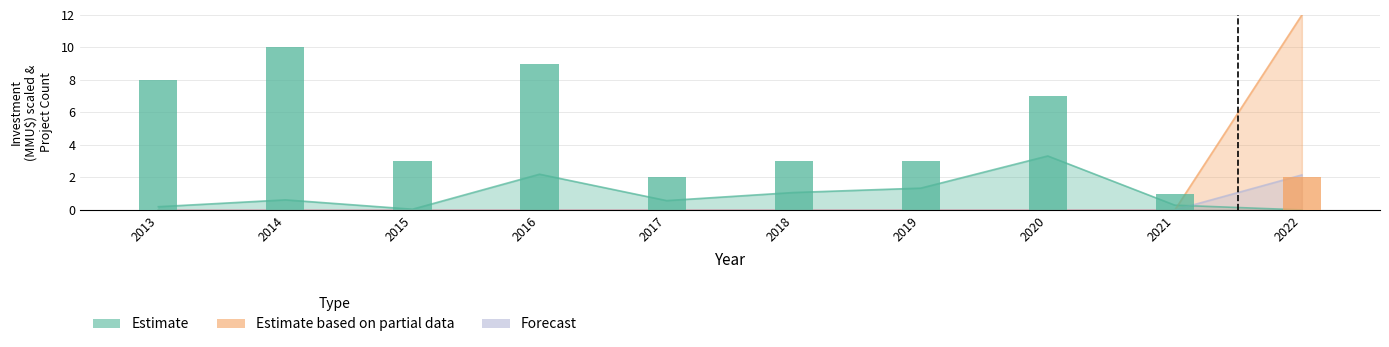

At which category is the sum across all series the highest?

2022